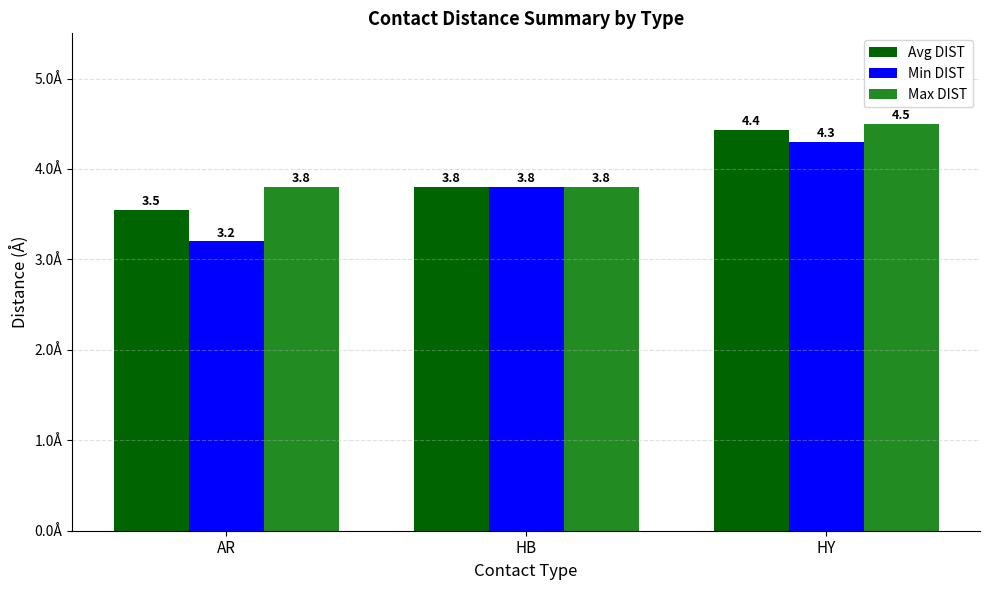

List the series in order of their overall mean, lowest first.

Min DIST, Avg DIST, Max DIST